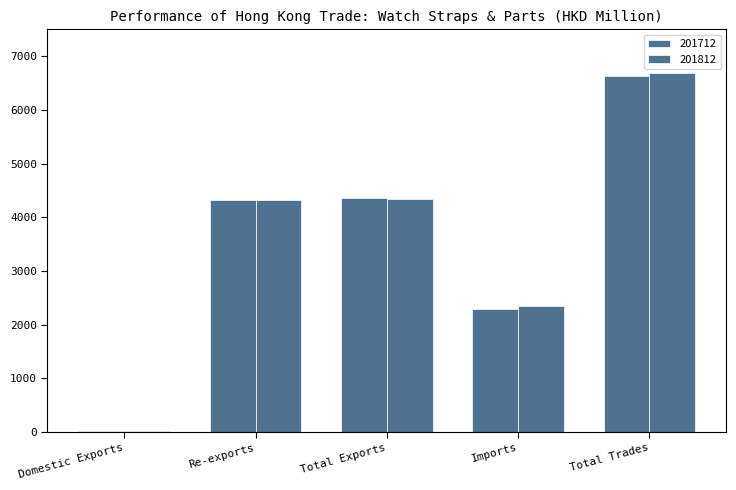

Count the number of categories in the chart.

5